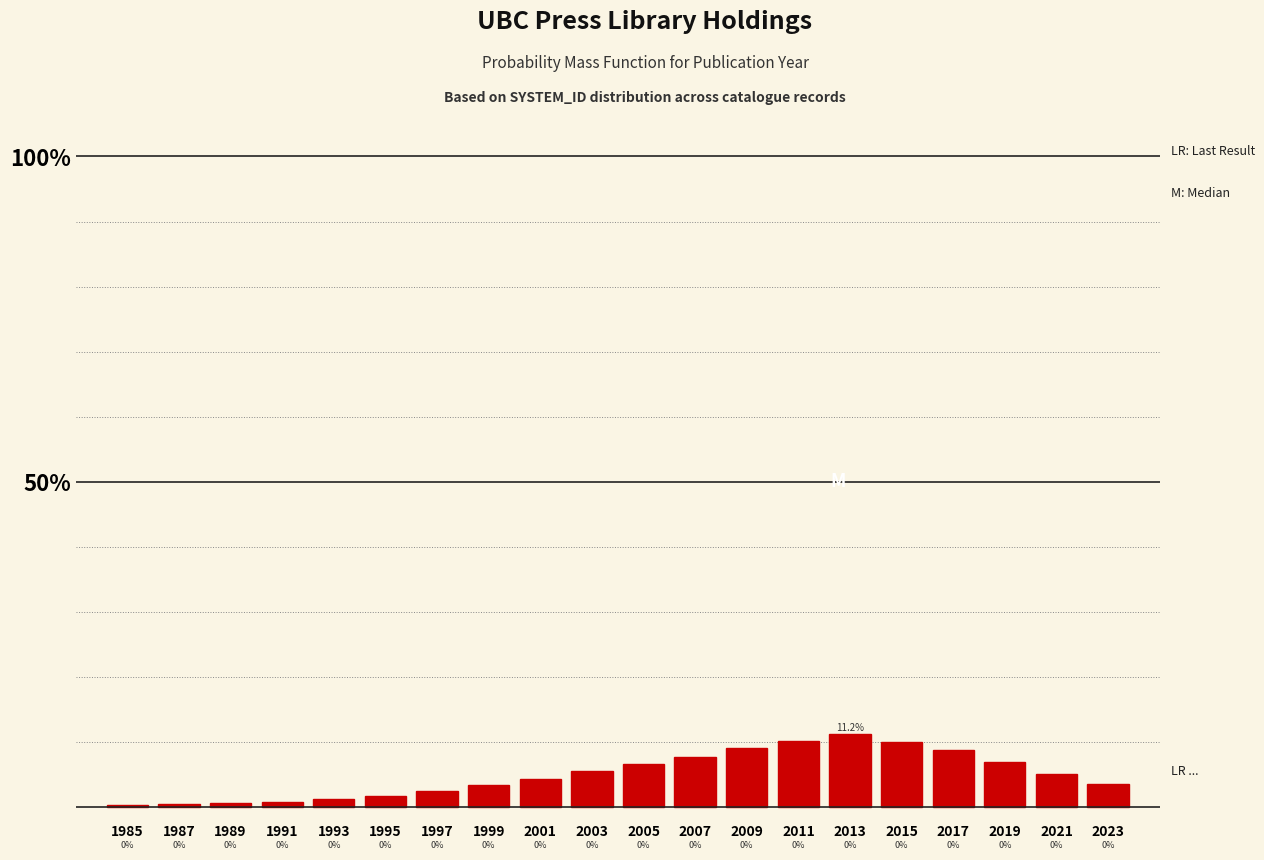

Are the bars horizontal?

No